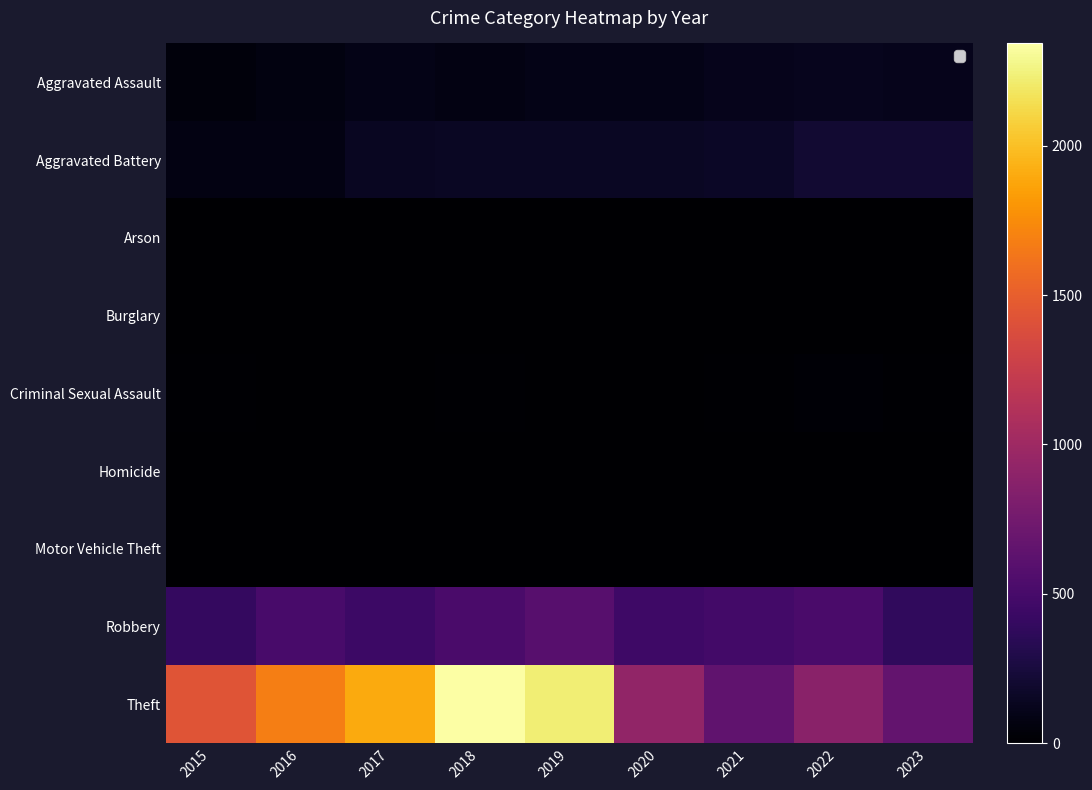

Which series has the largest total across all categories?

Theft